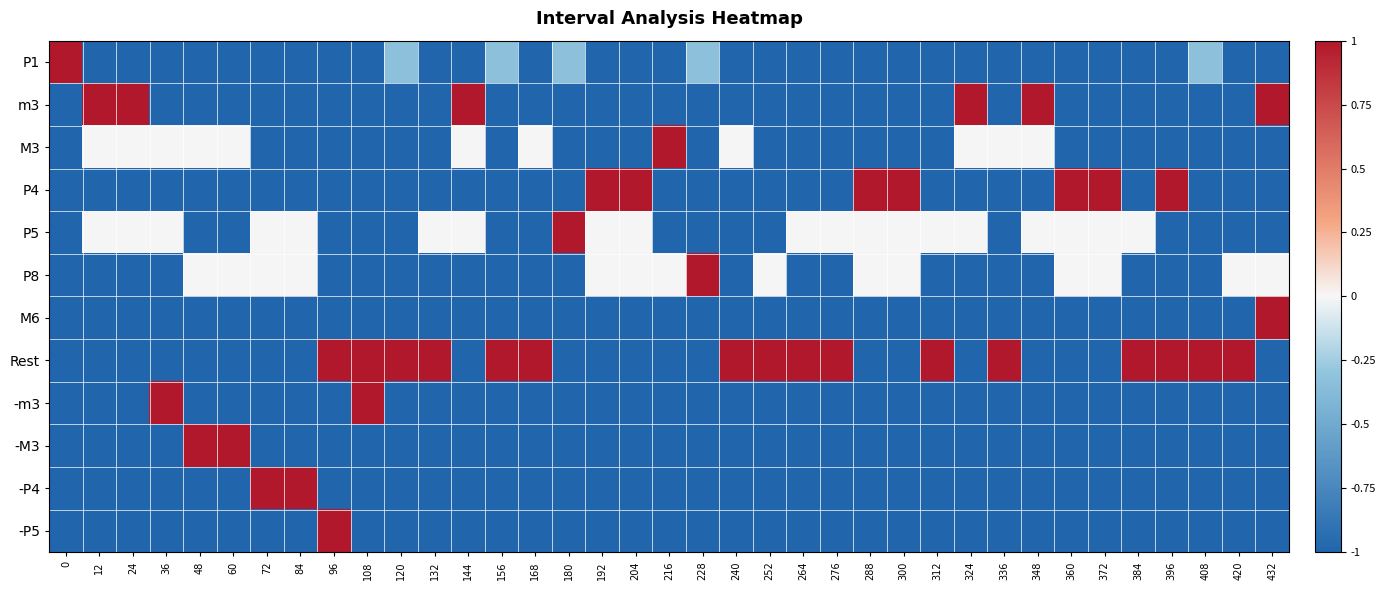

At how many categories does at least one series exceed 0?

37